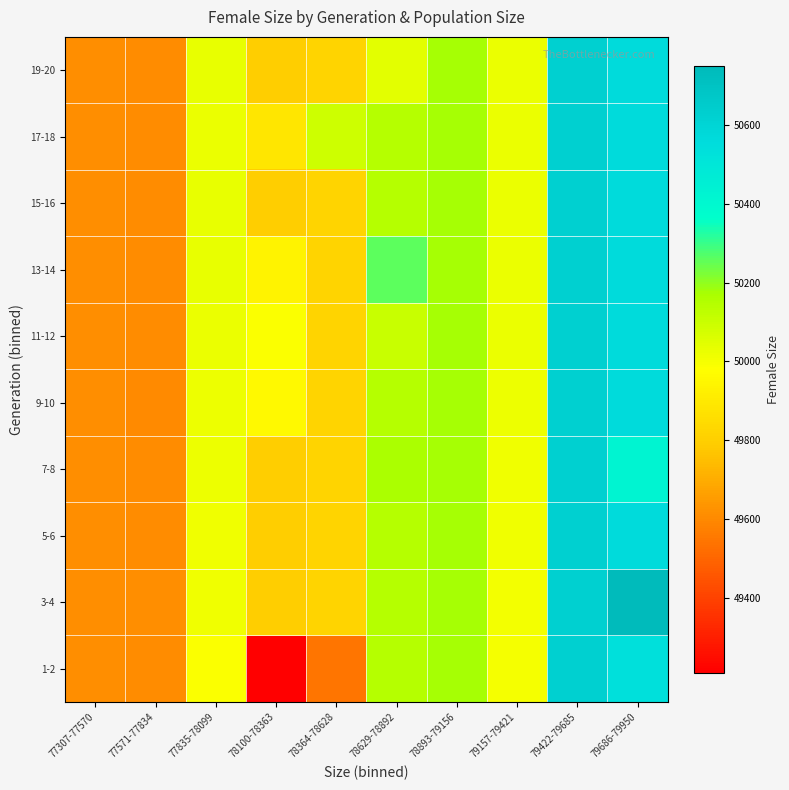

Which series has the largest range (max minus min)?

1-2